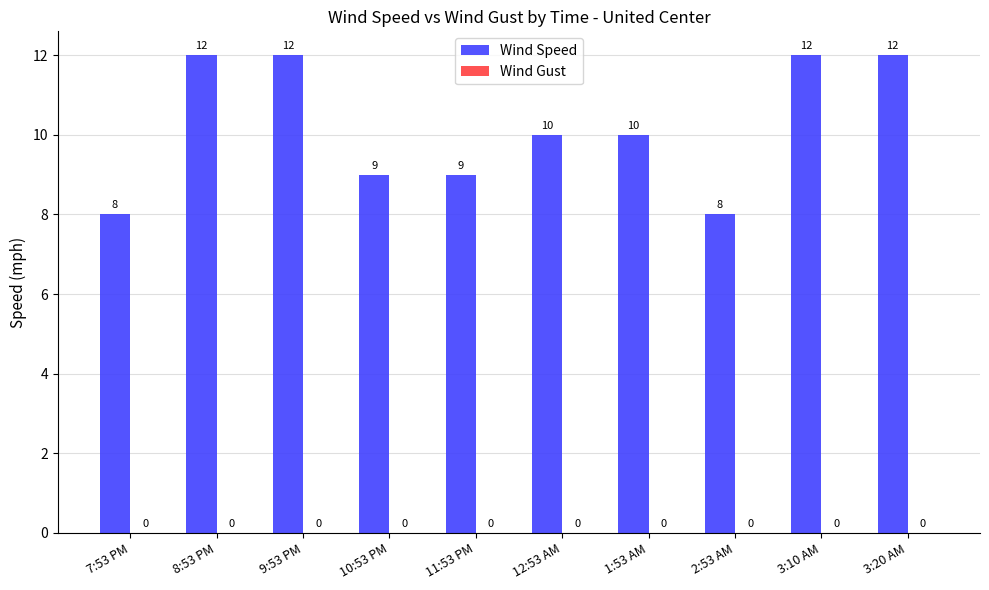

Reading right to left, transcribe all the data shown in this chart.

12	12	8	10	10	9	9	12	12	8